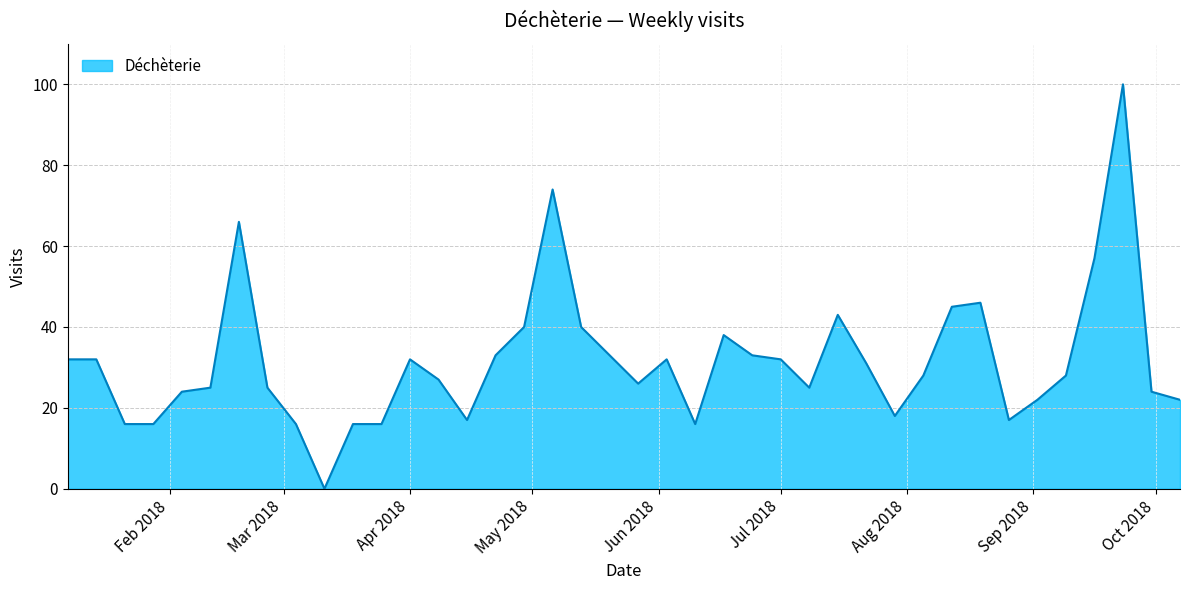

Rank the categories by value from lowest to highest.

2018-03-11, 2018-01-21, 2018-01-28, 2018-03-04, 2018-03-18, 2018-03-25, 2018-06-10, 2018-04-15, 2018-08-26, 2018-07-29, 2018-09-02, 2018-10-07, 2018-02-04, 2018-09-30, 2018-02-11, 2018-02-25, 2018-07-08, 2018-05-27, 2018-04-08, 2018-08-05, 2018-09-09, 2018-07-22, 2018-01-07, 2018-01-14, 2018-04-01, 2018-06-03, 2018-07-01, 2018-04-22, 2018-05-20, 2018-06-24, 2018-06-17, 2018-04-29, 2018-05-13, 2018-07-15, 2018-08-12, 2018-08-19, 2018-09-16, 2018-02-18, 2018-05-06, 2018-09-23